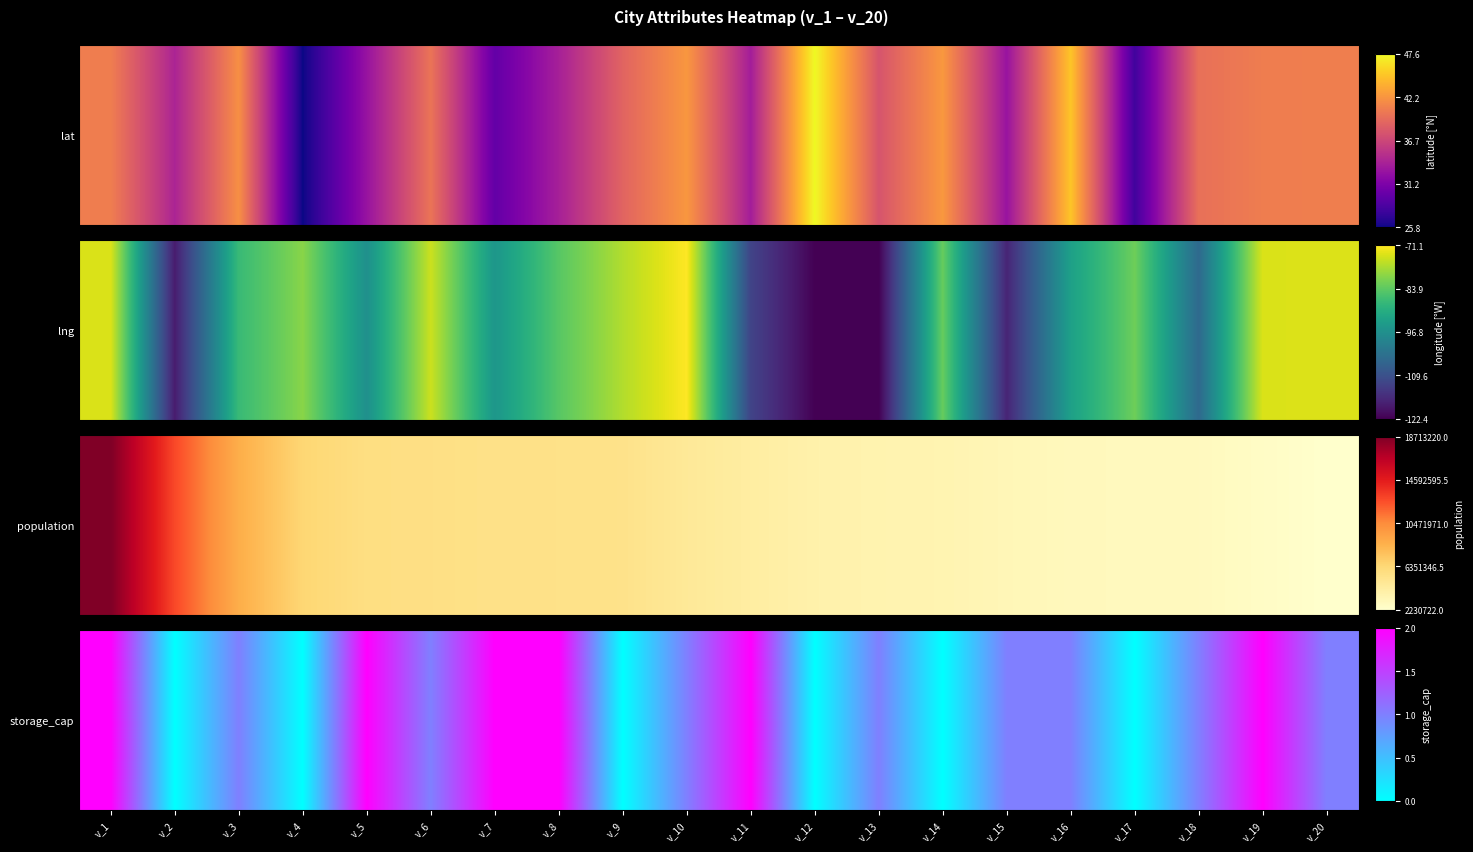

Count the number of categories in the chart.

20